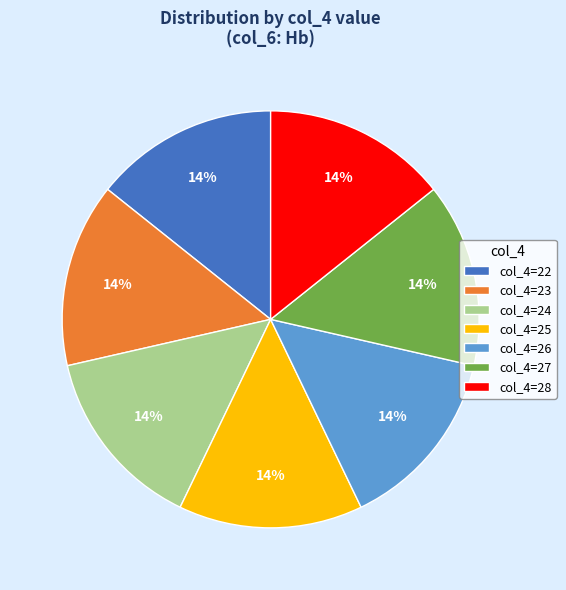

To the nearest percent, what percentage of the pie is col_4=24?

14%